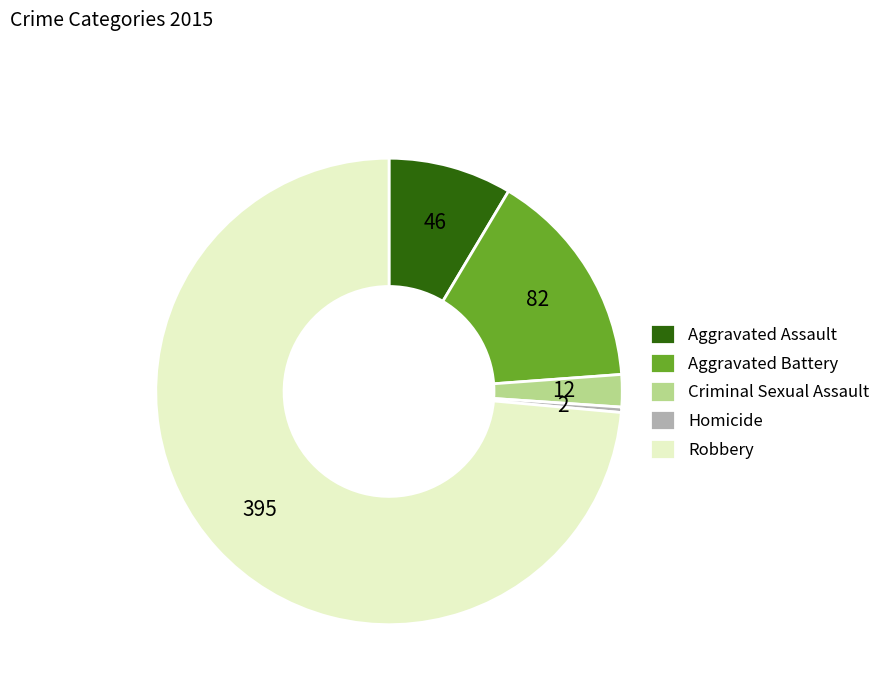

Which category accounts for the majority?

Robbery